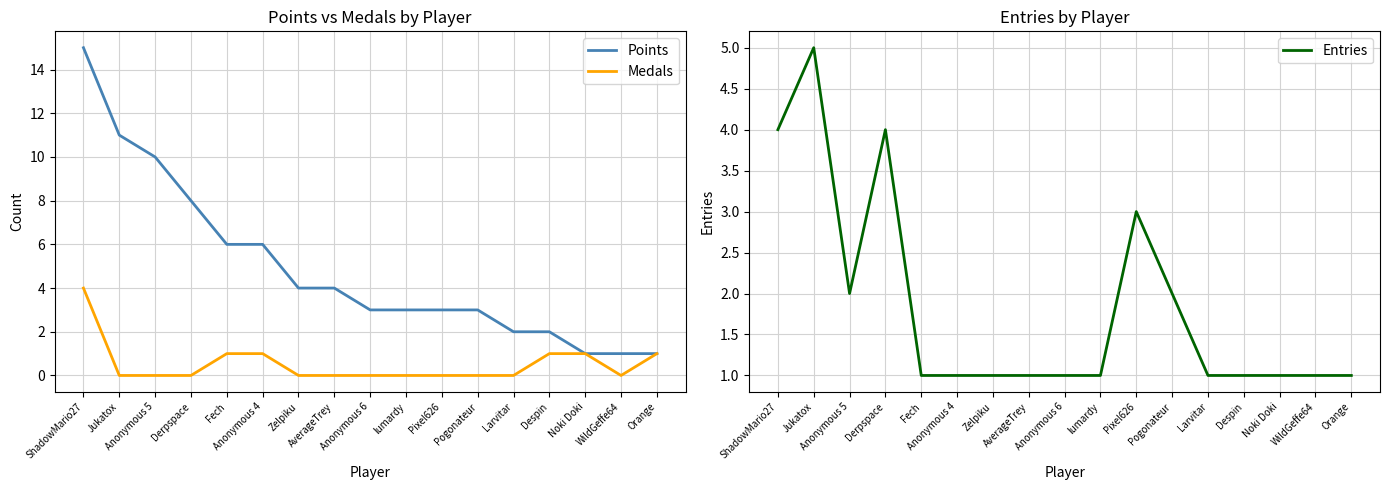

What is the difference between the maximum and second lowest values in the Points series?

14